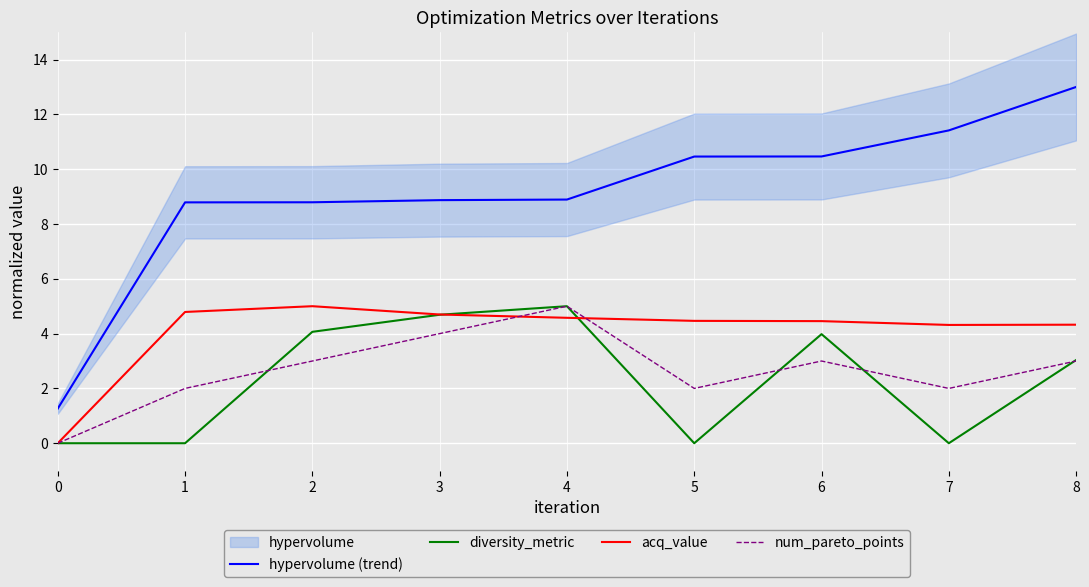

What is the difference between the acq_value values at 1 and 3?

0.1